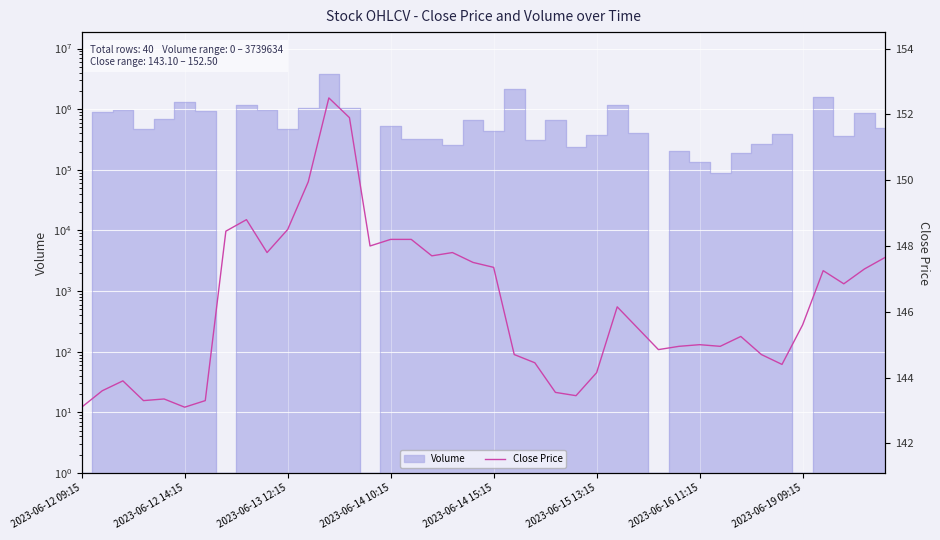

How many lines are shown in the chart?

1